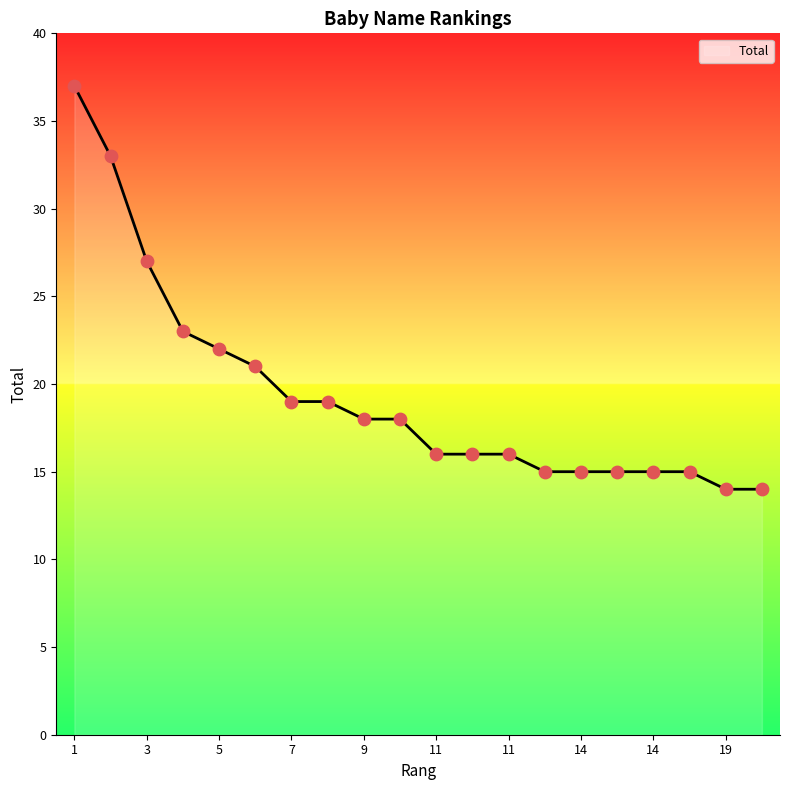

What is the maximum value shown in the chart?

37